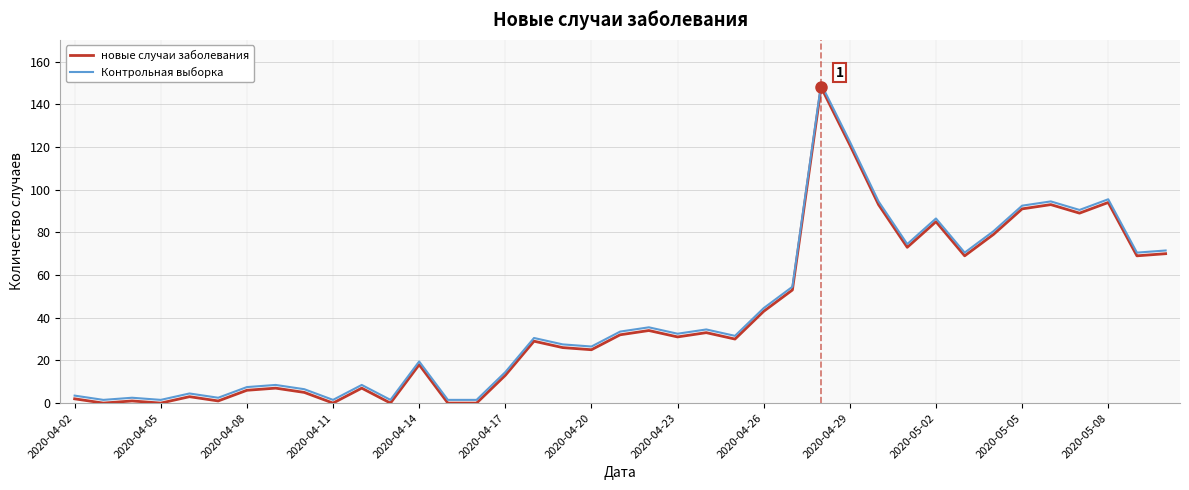

What is the maximum value for Контрольная выборка?

149.5